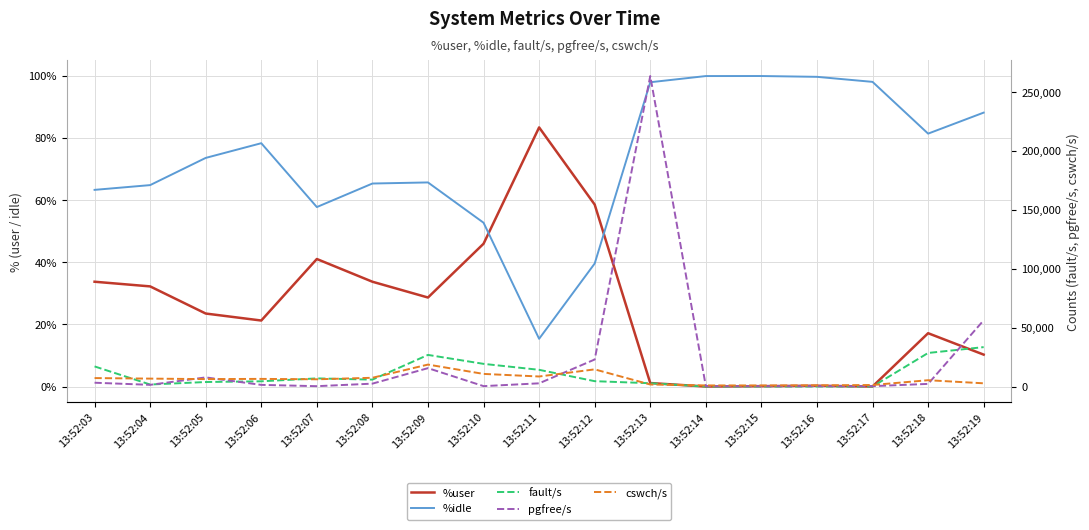

Is it true that %user equals 60.0 at 13:52:08?

False